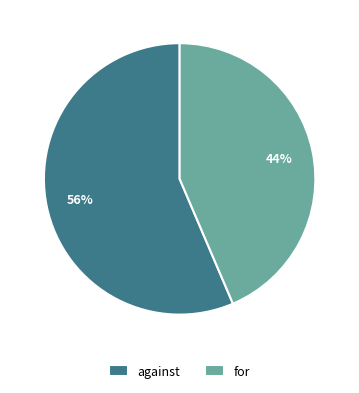

Which slice is the smallest?

for